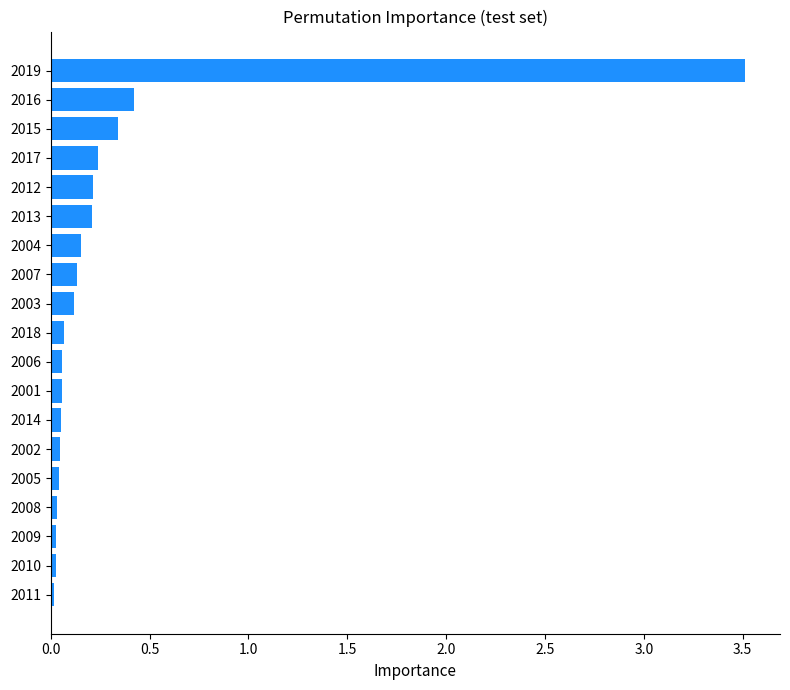

What is the greatest value displayed?

3.5